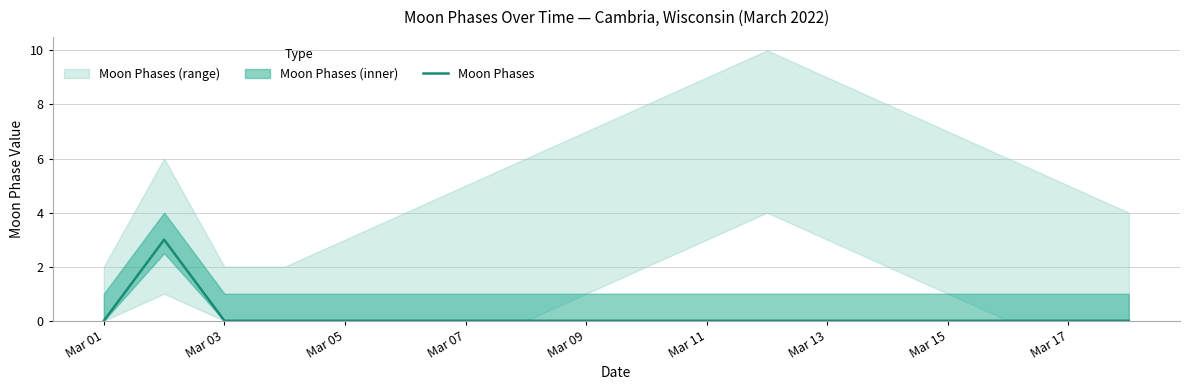

True or false: Moon Phases has a value of 0 at Mar 05.

True